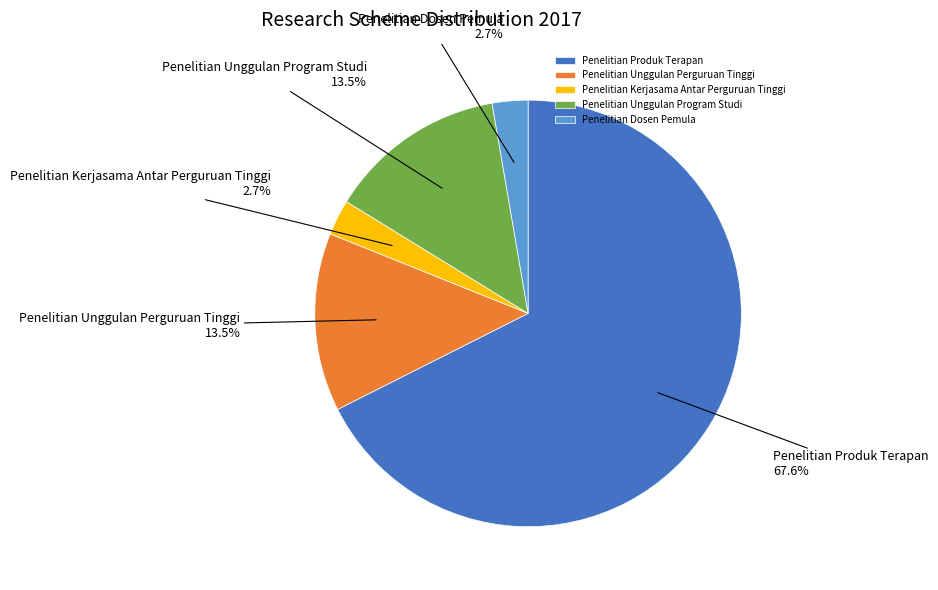

Is there any slice that represents more than half of the pie?

Yes